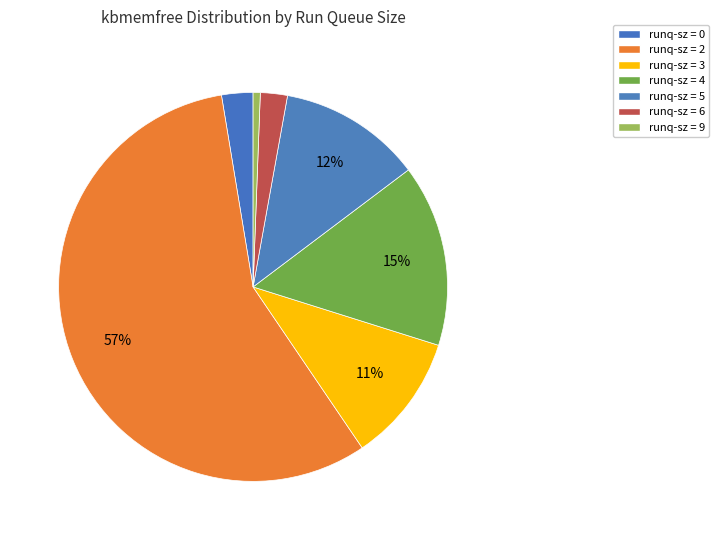

How many segments does this pie chart have?

7